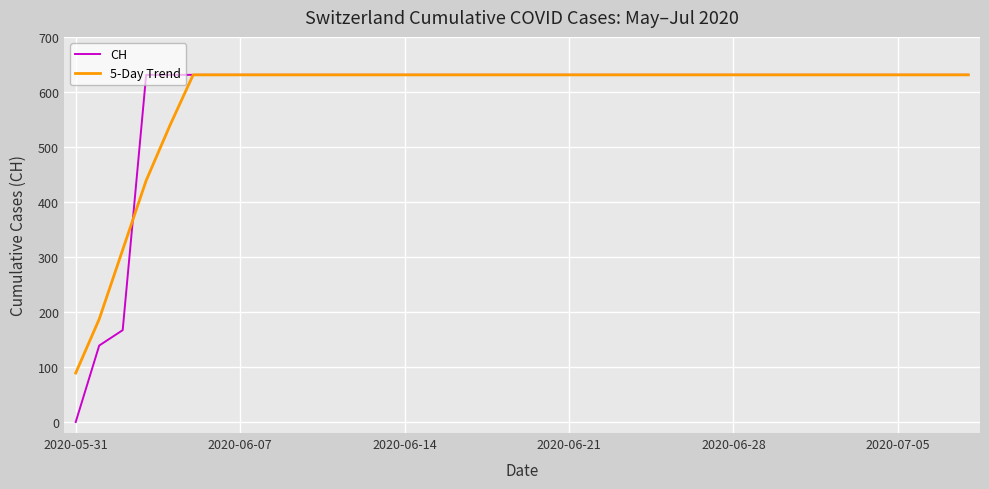

What is the greatest value displayed?

631